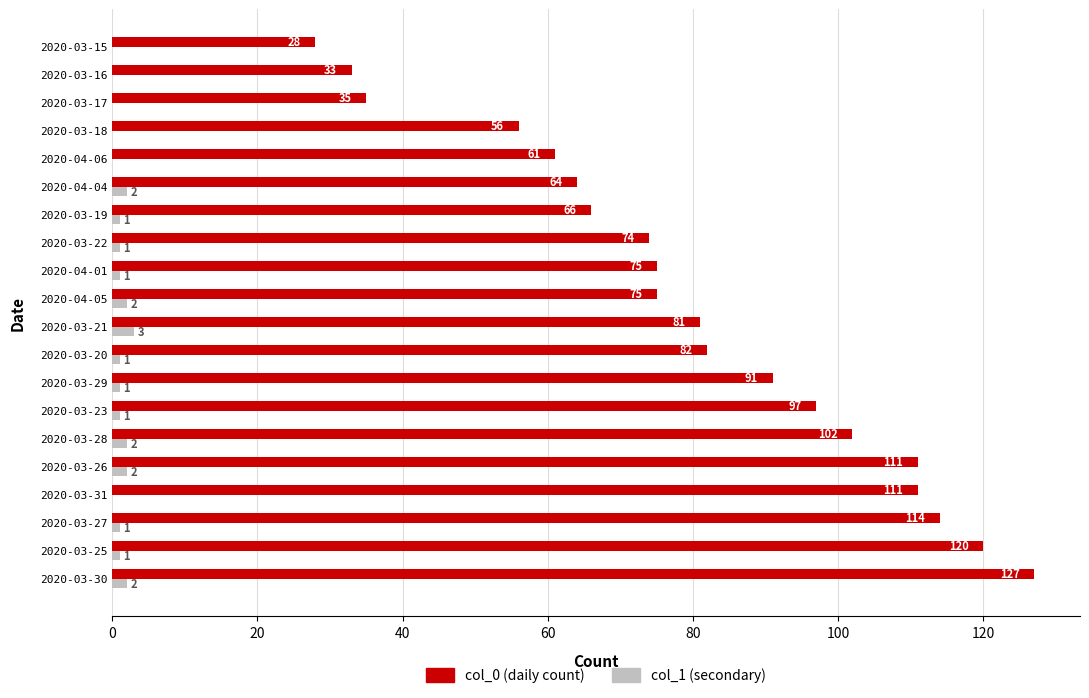

What value does the col_0 (daily count) series have at 2020-03-31, to the nearest 5?

110